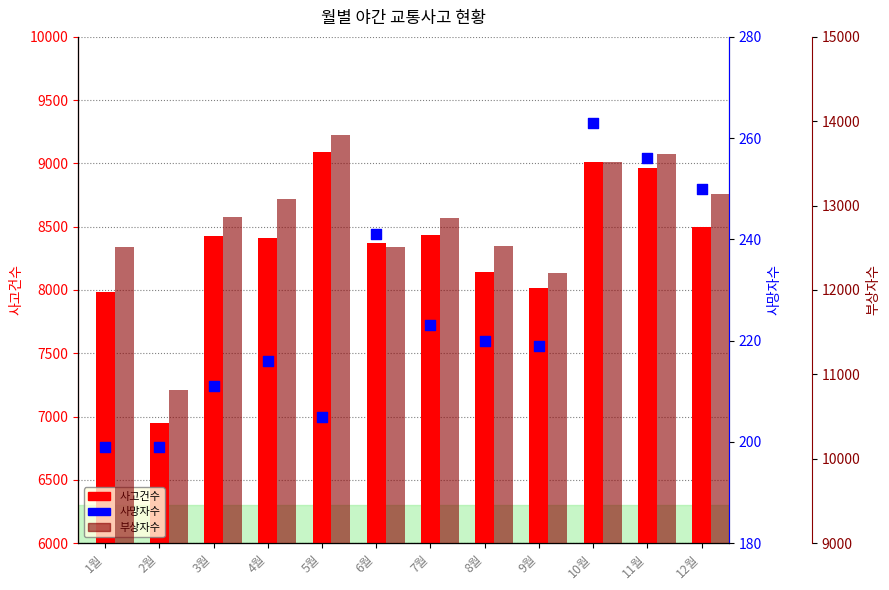

At how many categories does at least one series exceed 11344?

11